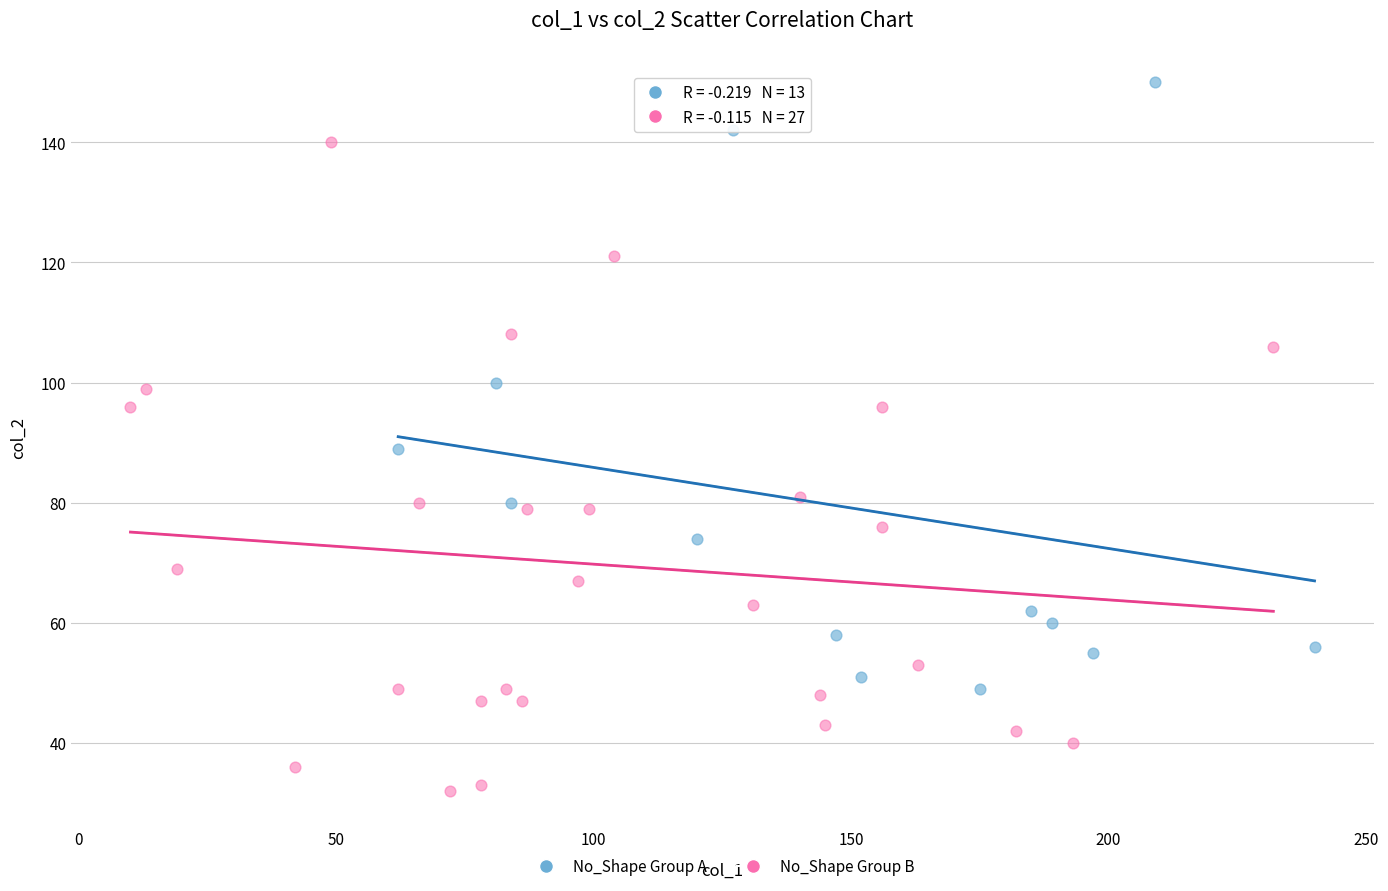

Which series has the largest Y range (max minus min)?

No_Shape Group B